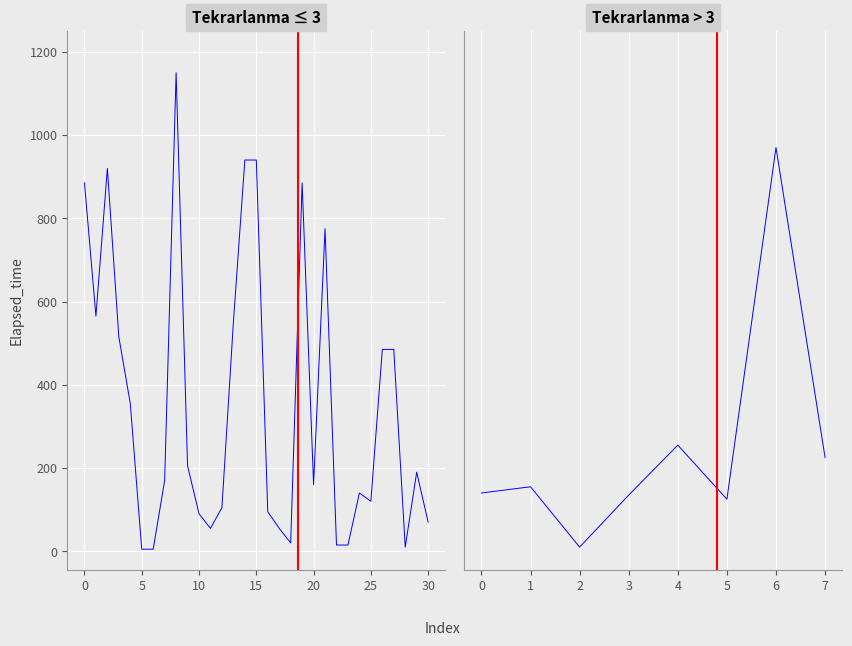

True or false: there are more than 0 points higher than both neighbors.

True